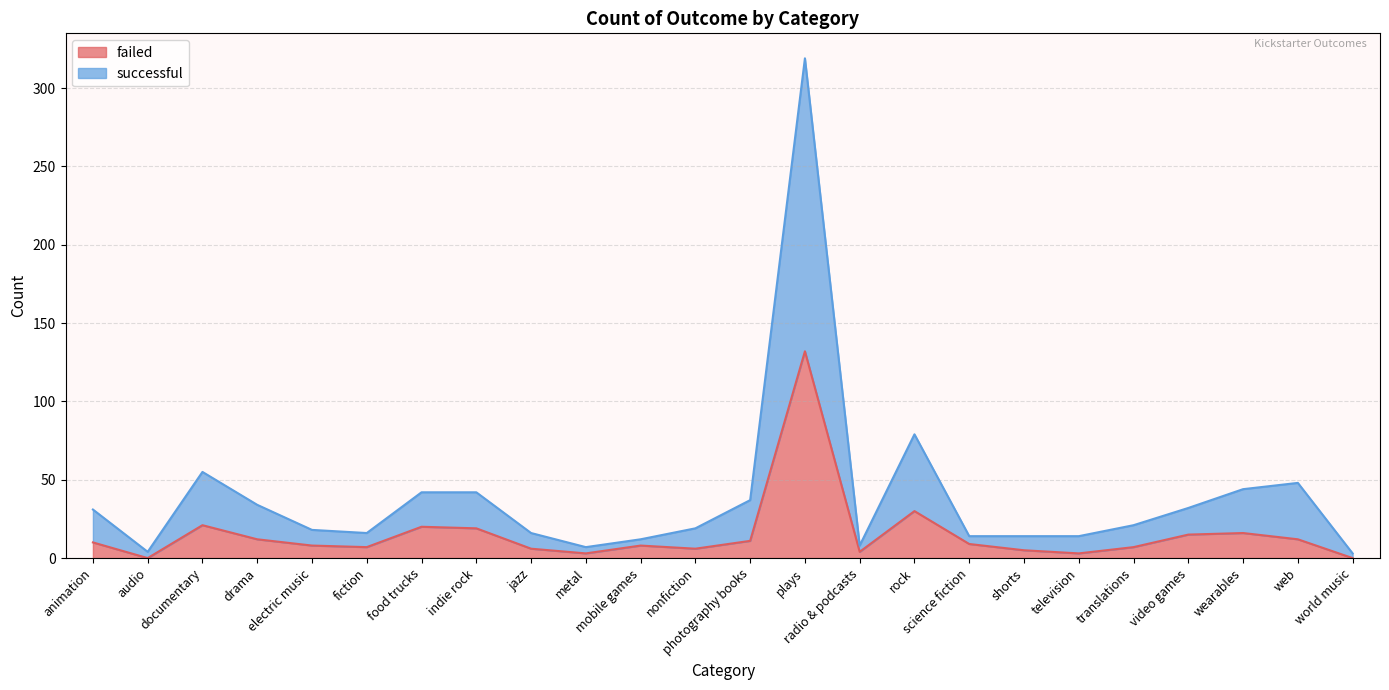

Rank the series by their maximum value, from highest to lowest.

successful, failed